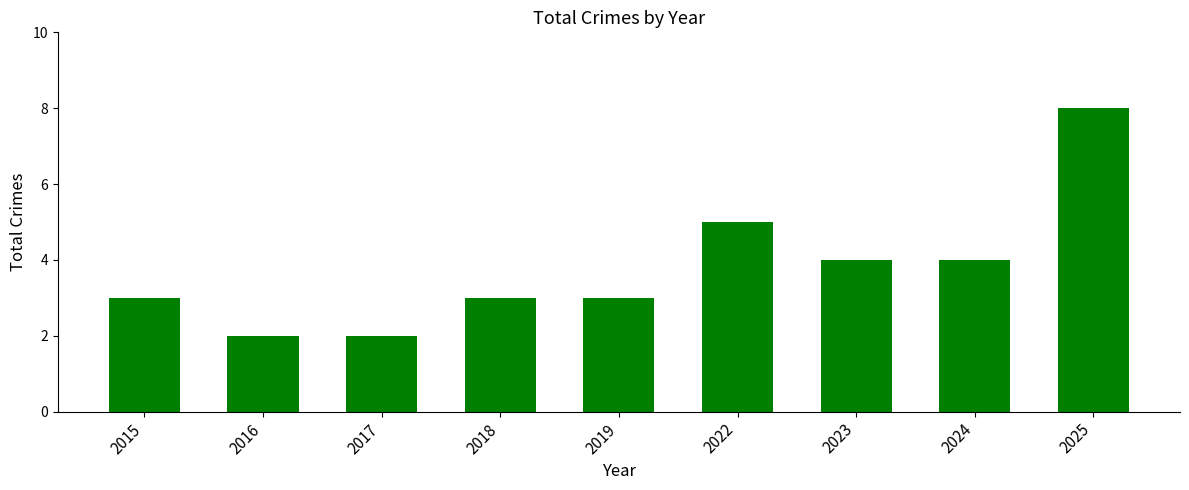

Which label corresponds to the largest value in the chart?

2025